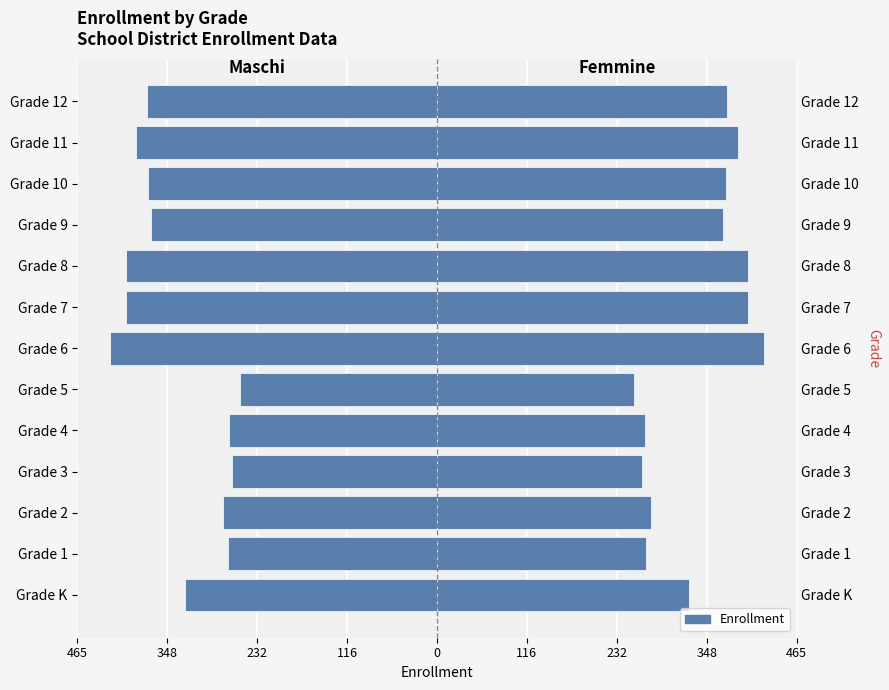

The value of Enrollment at Grade 6 is 566. True or false?

False